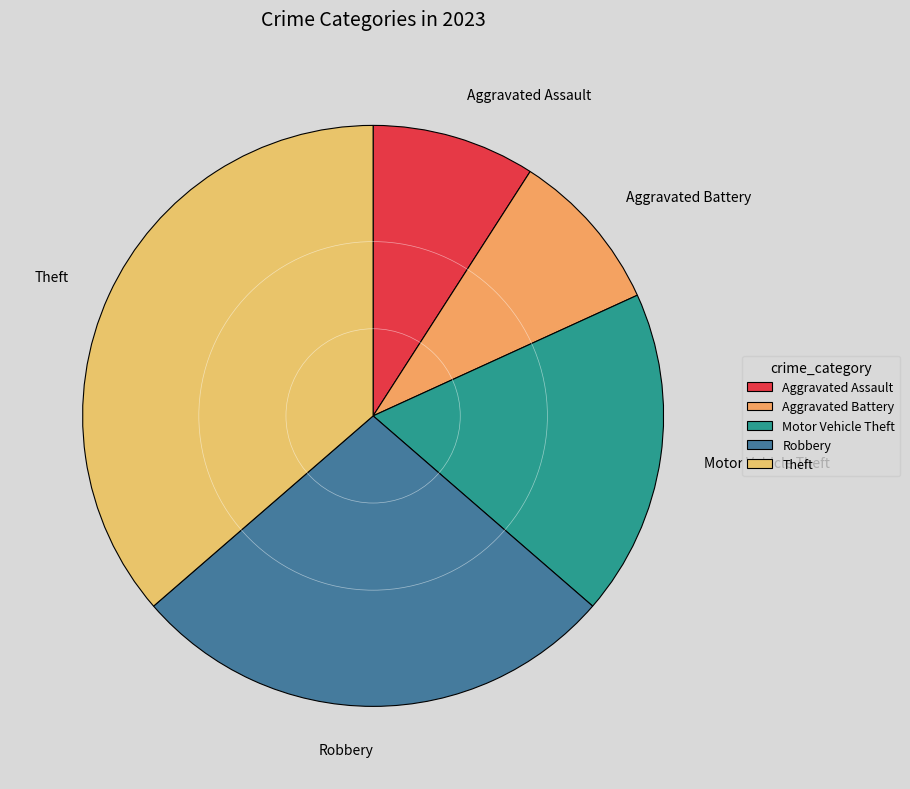

Which category has the biggest portion of the pie?

Theft